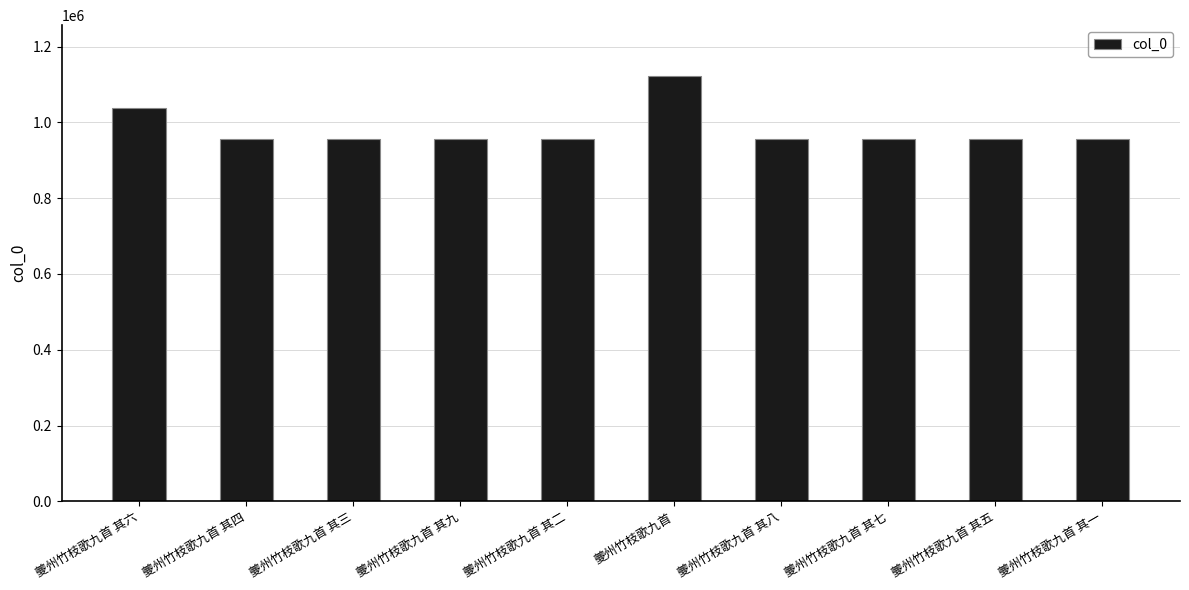

Where does the data first go above 957316?

夔州竹枝歌九首 其六